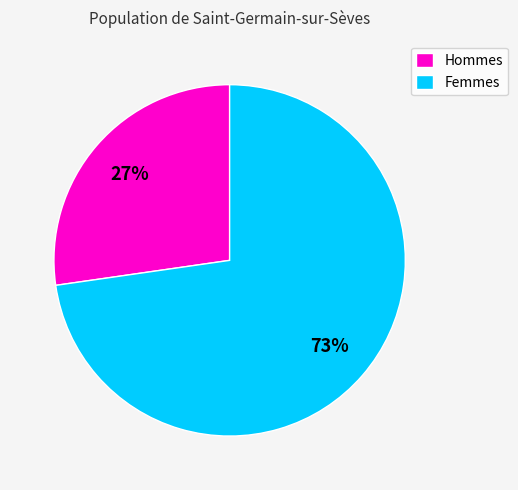

The Hommes slice represents 27% of the pie. True or false?

True